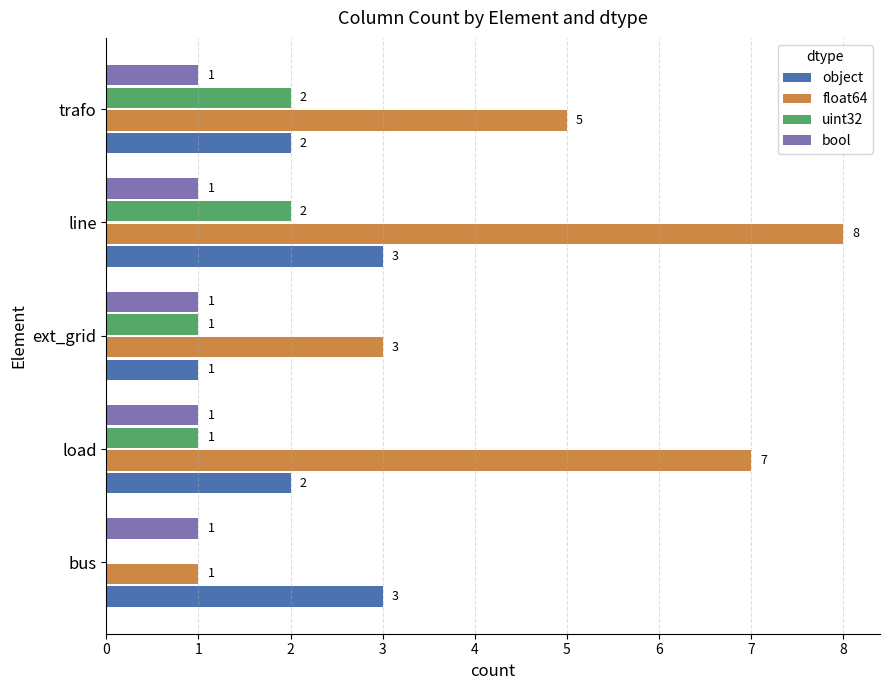

What is the approximate value of float64 at load?

7